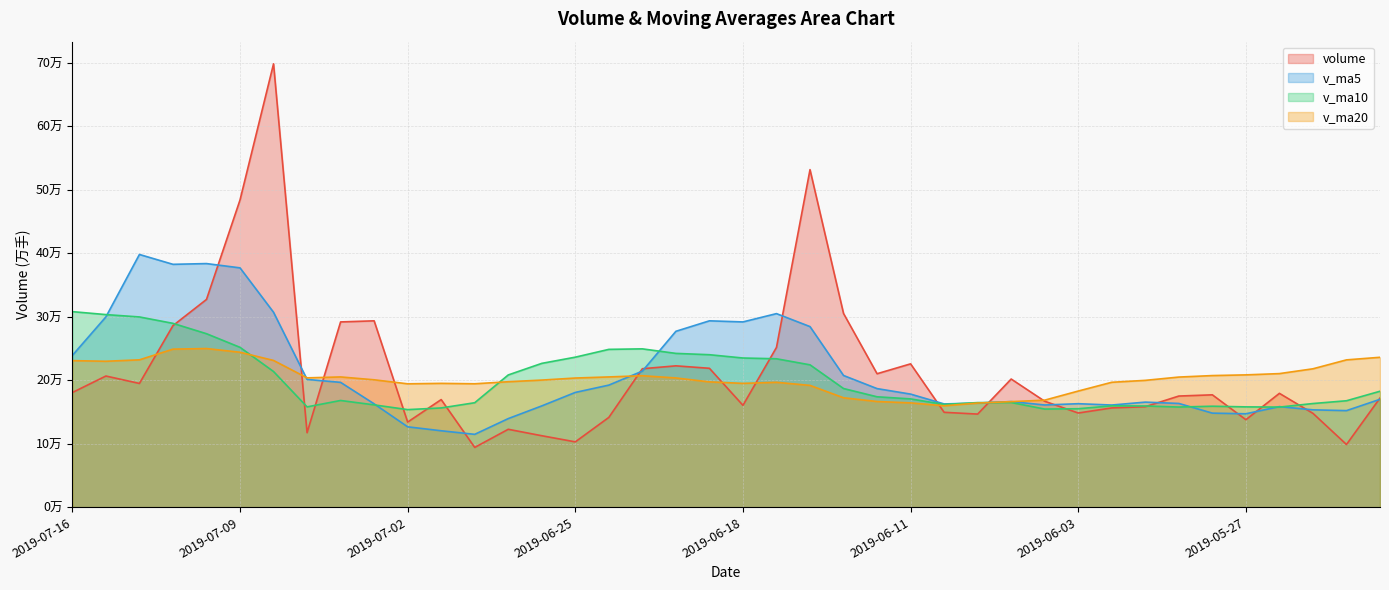

True or false: v_ma10 has more than 2 interior local peaks.

True